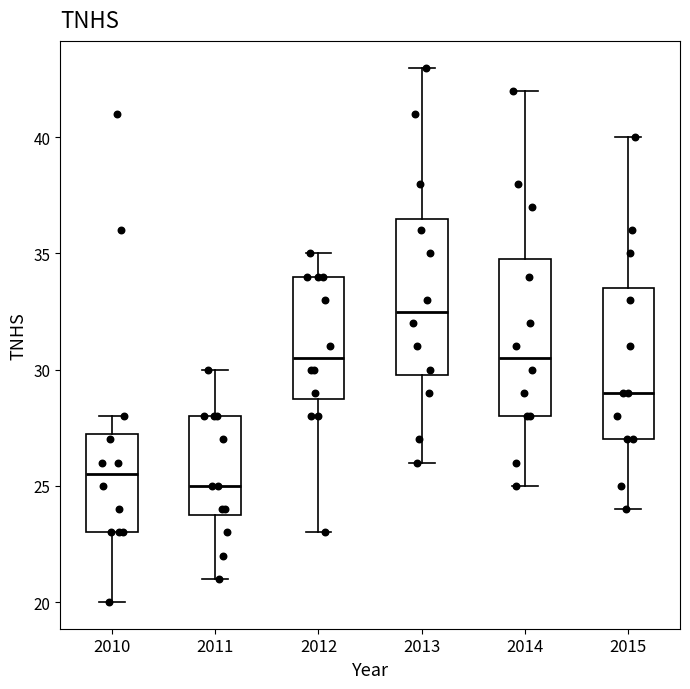

Which box has the lowest median line?

2011